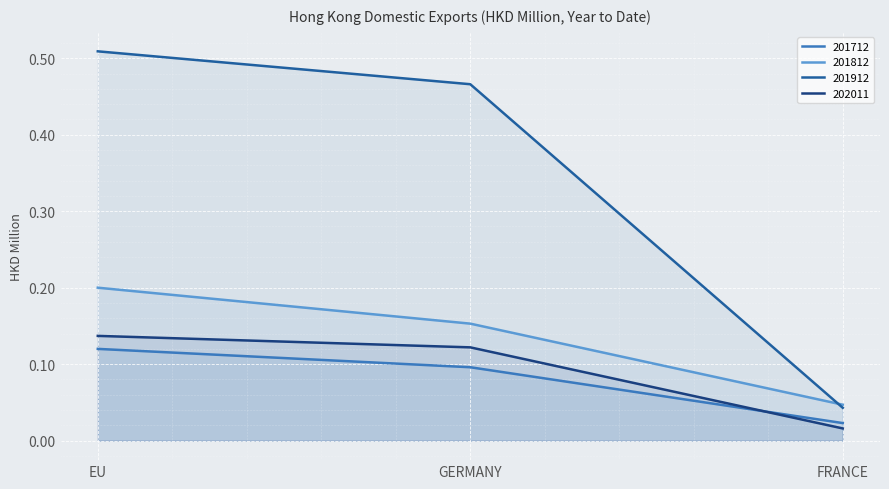

What is the label of the 2nd point from the left?

GERMANY